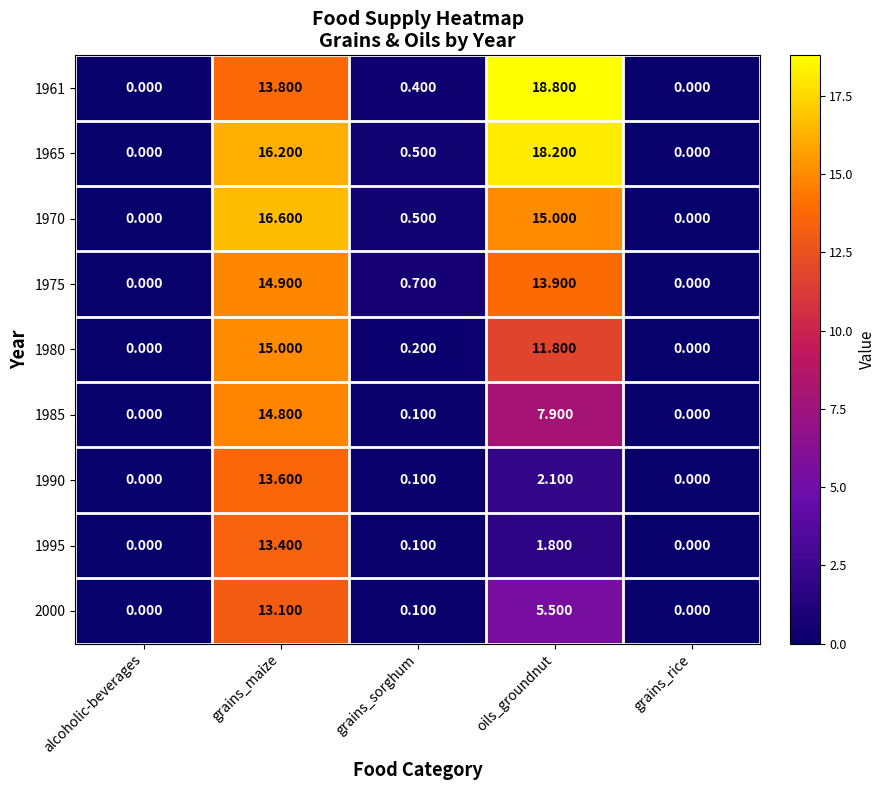

How many categories are shown in the chart?

5